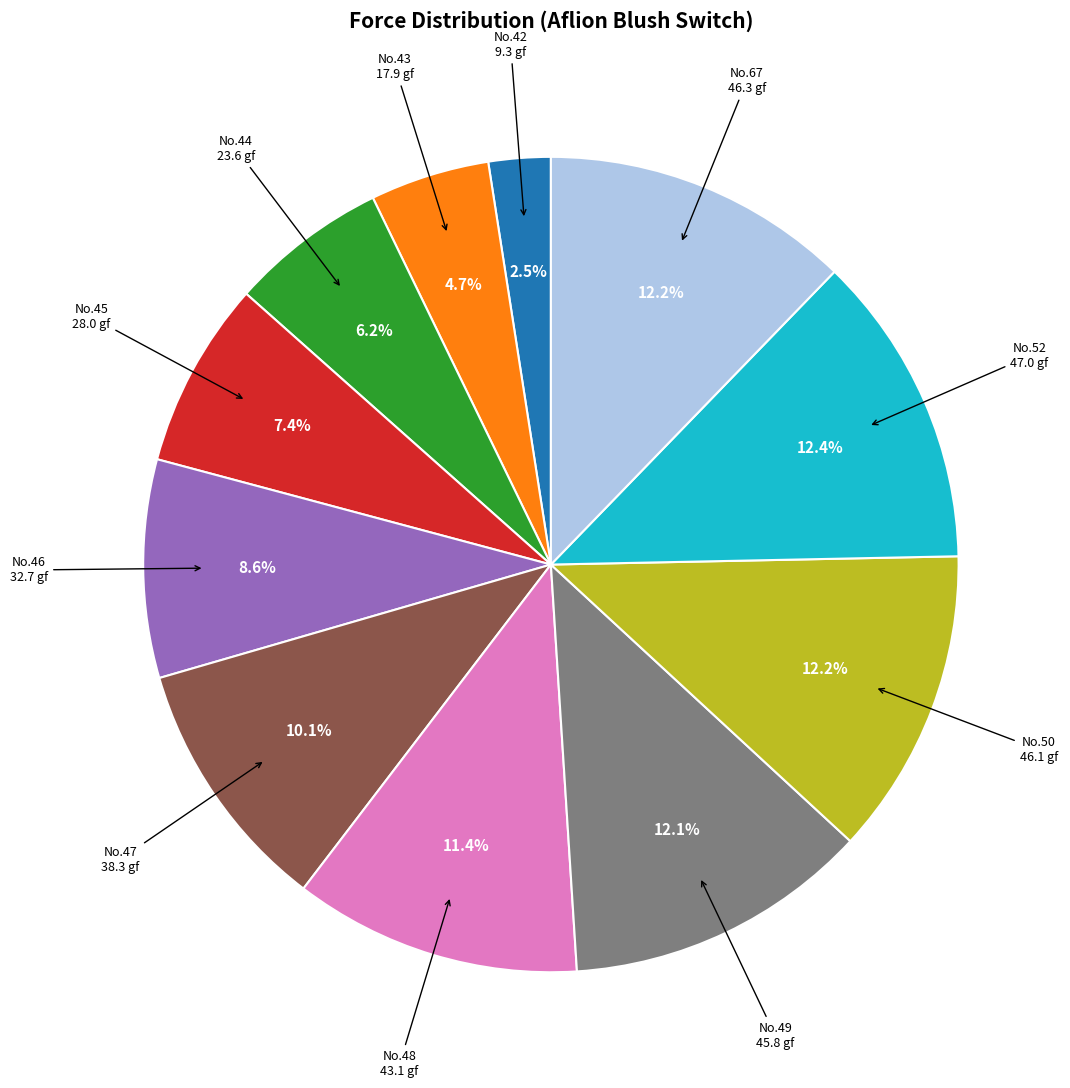

Is there a majority slice in this chart?

No